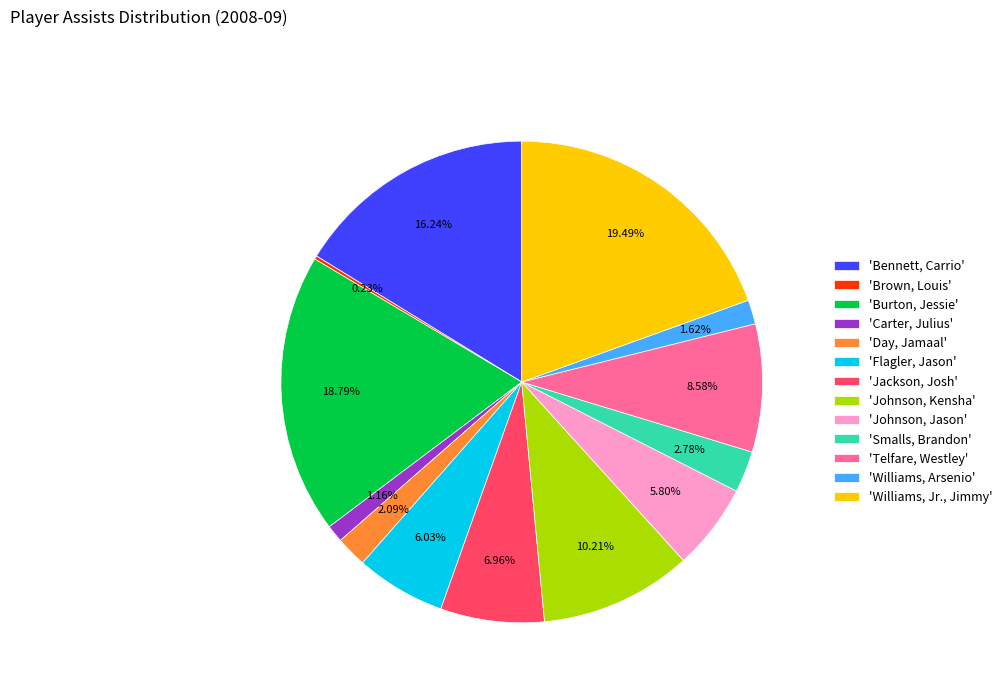

What is the ratio of the value at 'Smalls, Brandon' to the value at 'Johnson, Kensha'?

0.3